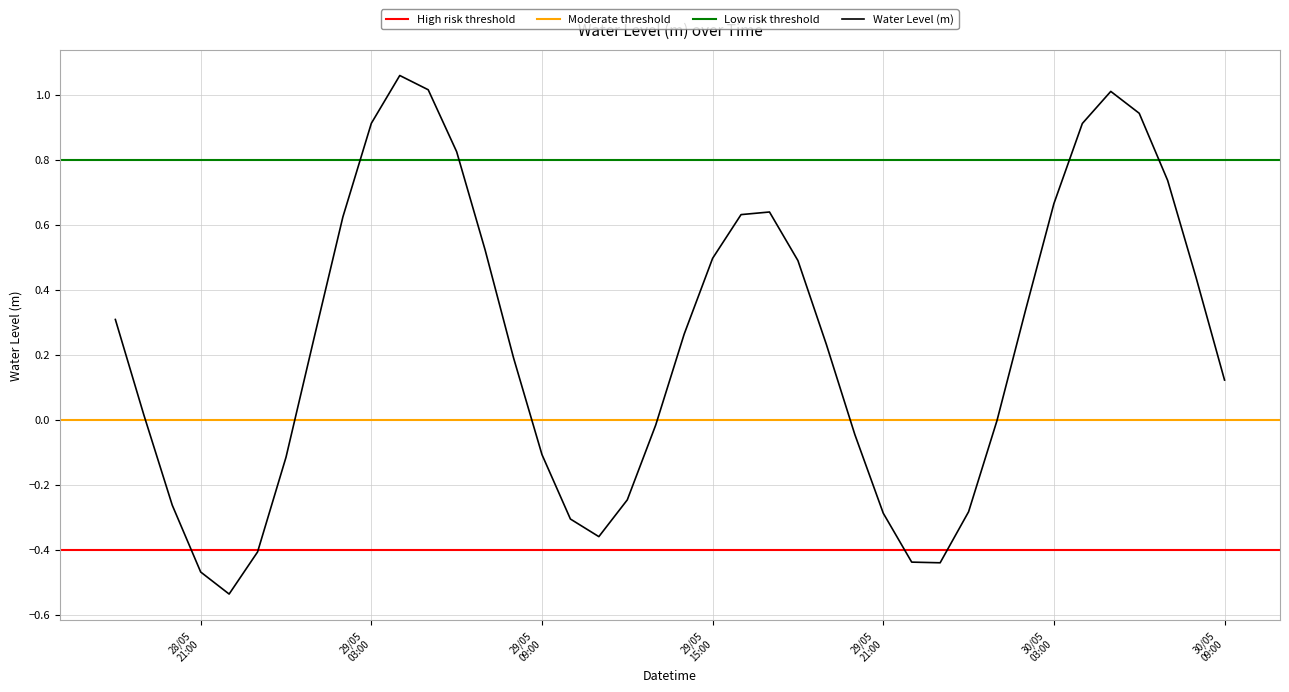

Which label corresponds to the smallest value in the chart?

2025-05-28 22:00:00